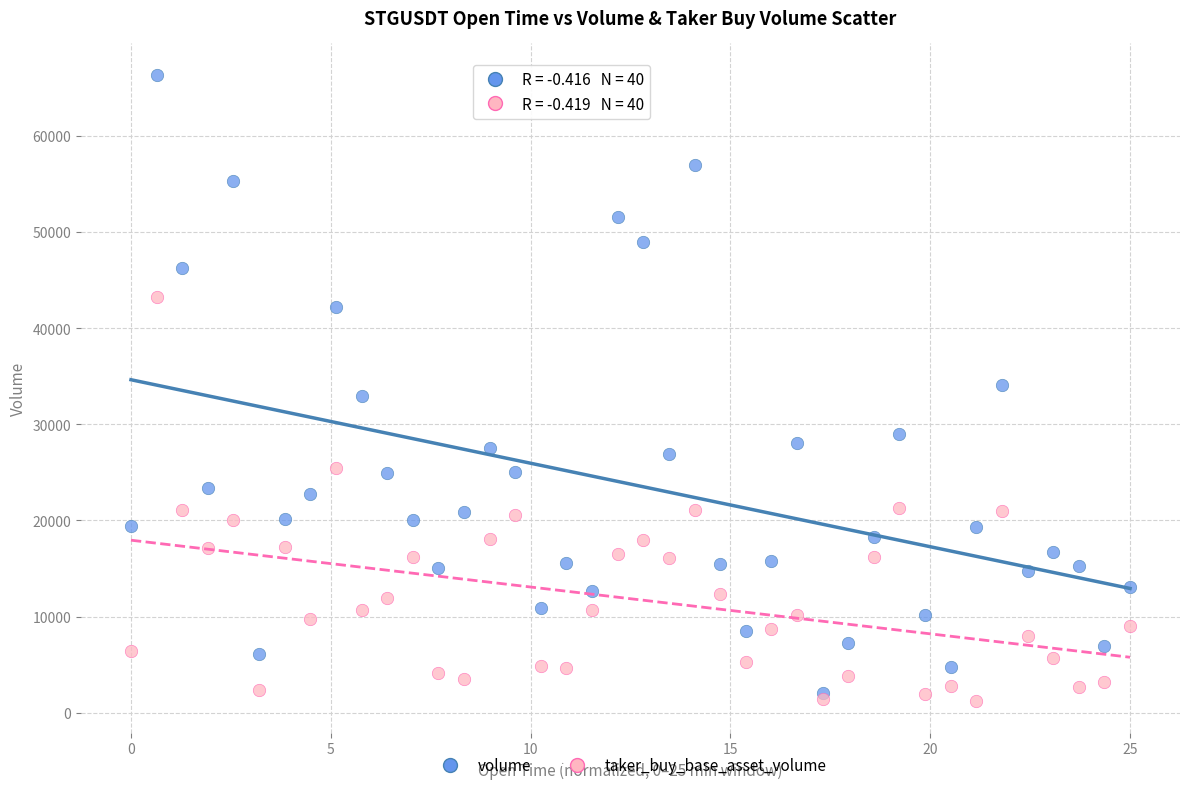

What are all the series names shown in the legend?

volume, taker_buy_base_asset_volume